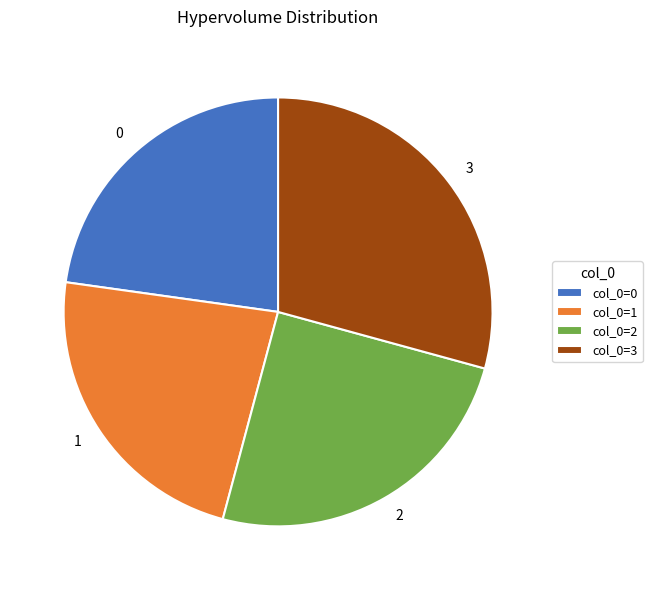

Combined, do 3 and 2 account for over 50%?

Yes